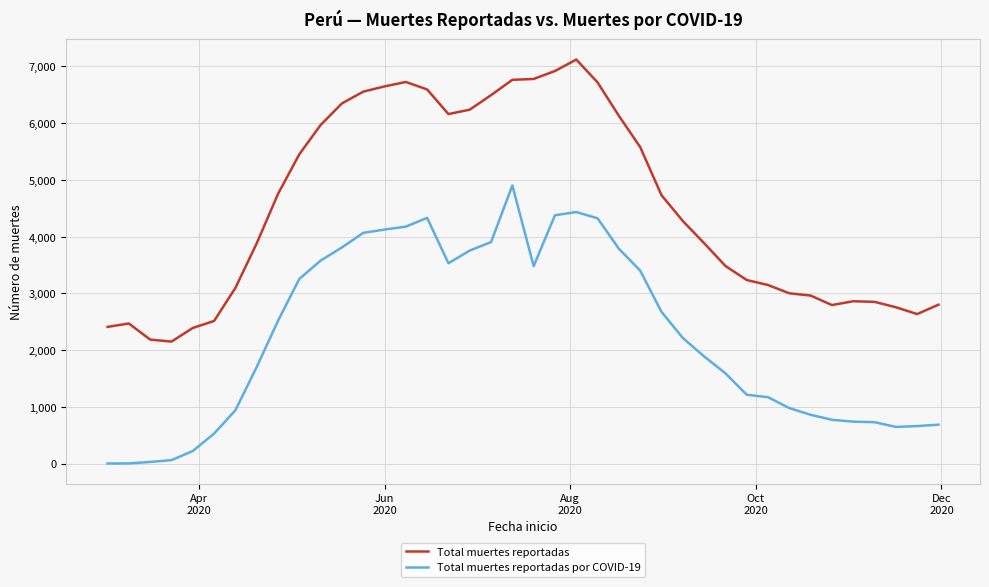

True or false: Total muertes reportadas and Total muertes reportadas por COVID-19 intersect in this chart.

False